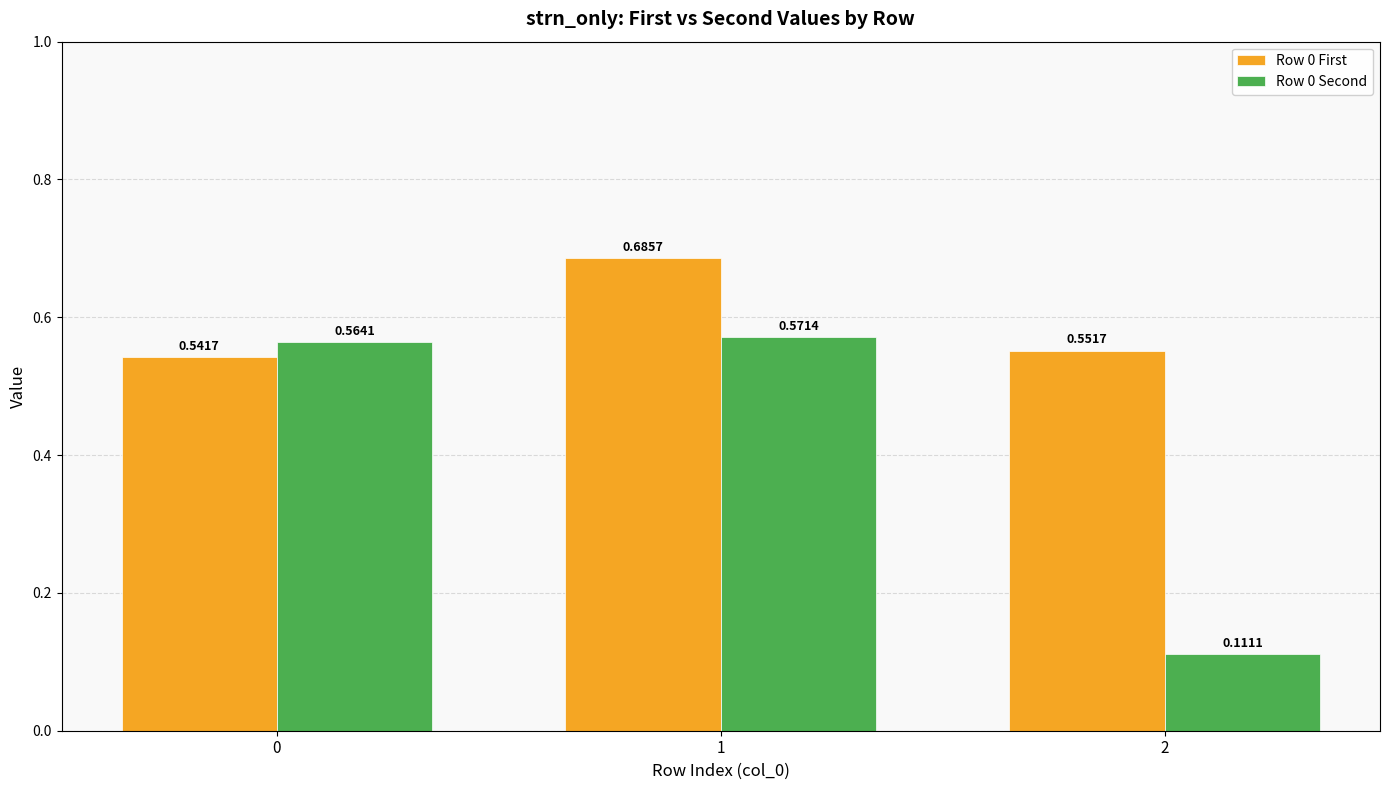

At how many categories does at least one series exceed 0?

3